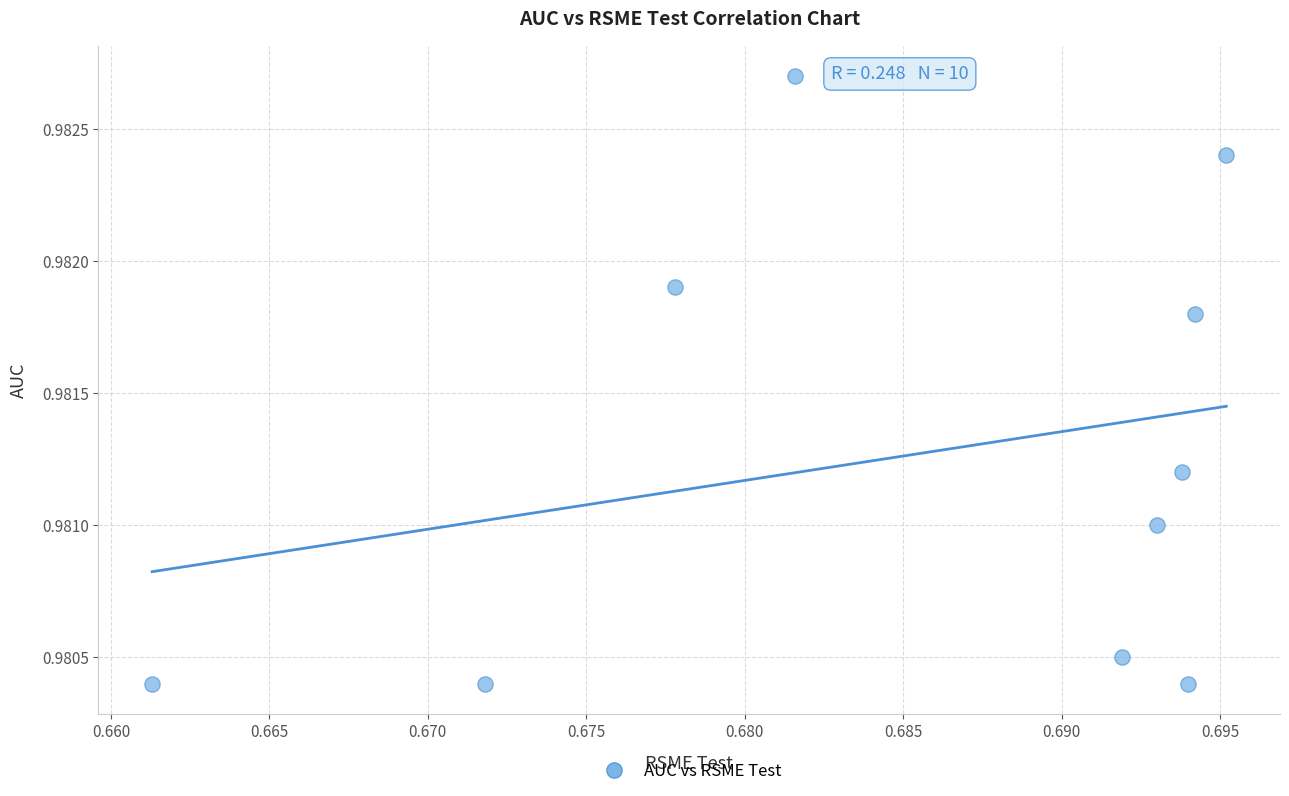

What is the average X value?

0.7